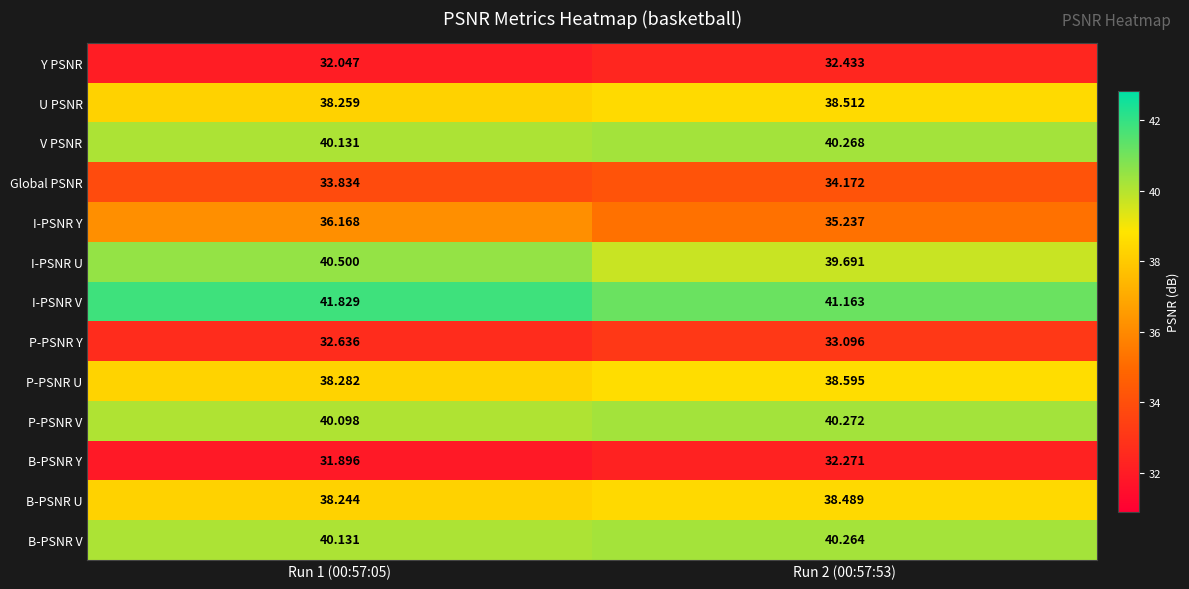

List the series in order of their peak value, highest first.

I-PSNR V, I-PSNR U, P-PSNR V, V PSNR, B-PSNR V, P-PSNR U, U PSNR, B-PSNR U, I-PSNR Y, Global PSNR, P-PSNR Y, Y PSNR, B-PSNR Y